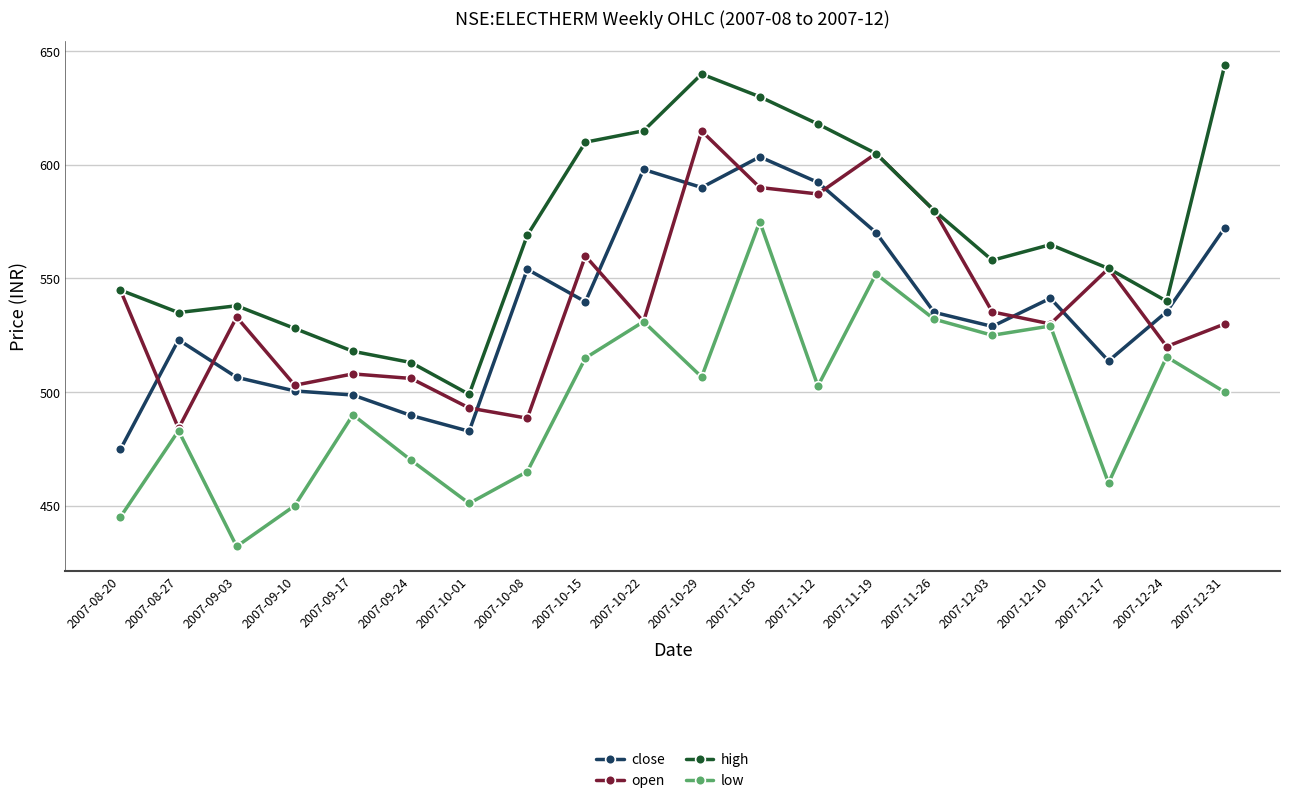

What is the total value across all series at 2007-12-10?

2165.3